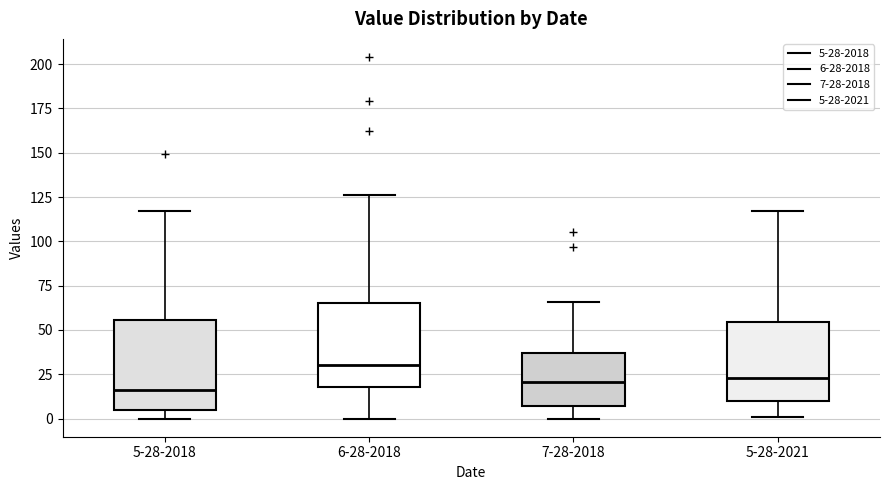

Reading left to right, read every box against the y-axis: the position of its median line, the range the box covers, and the ends of its whiskers. The values are not printed on the chart, so give them approximately, as read against the axis.

5-28-2018: median 15, box 5 to 55, whiskers 0 to 115
6-28-2018: median 30, box 20 to 65, whiskers 0 to 125
7-28-2018: median 20, box 5 to 35, whiskers 0 to 65
5-28-2021: median 25, box 10 to 55, whiskers 0 to 115